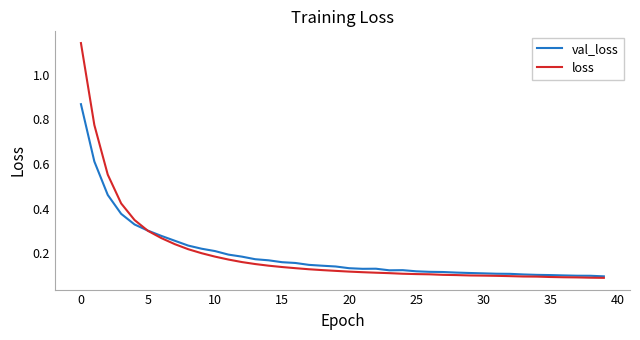

List the series in order of their peak value, lowest first.

val_loss, loss